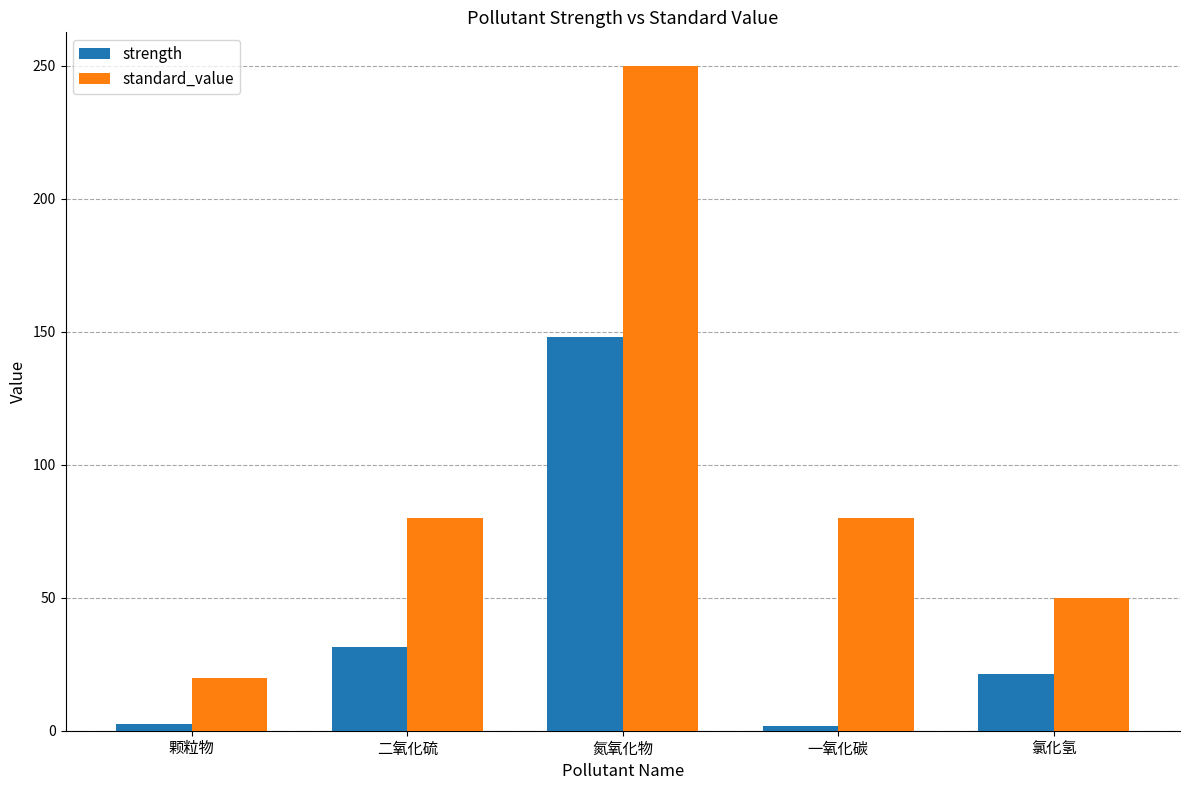

How many data points in standard_value are less than 80?

2